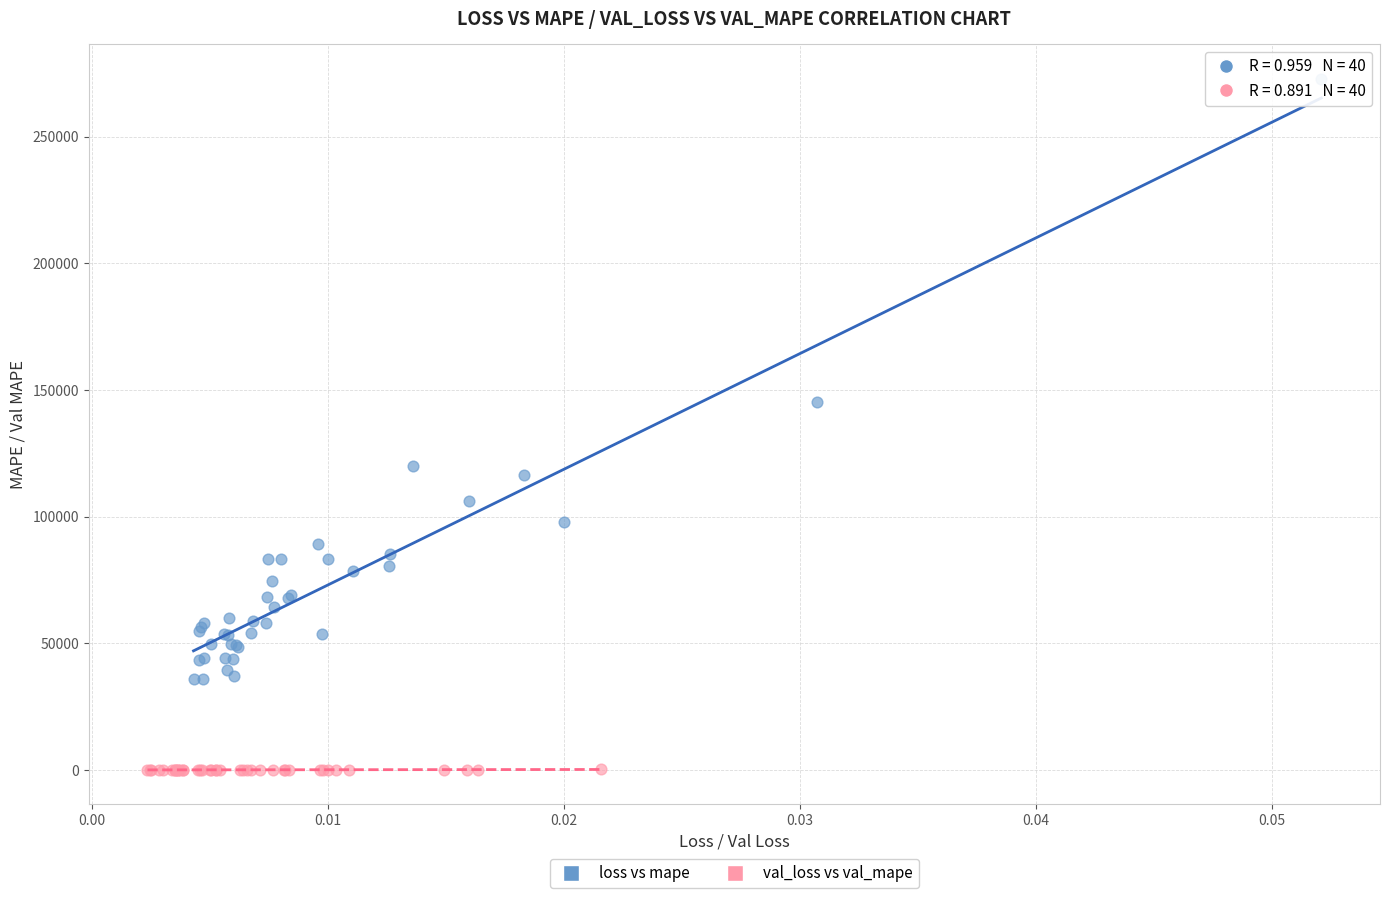

Which series contains the highest Y value?

loss vs mape